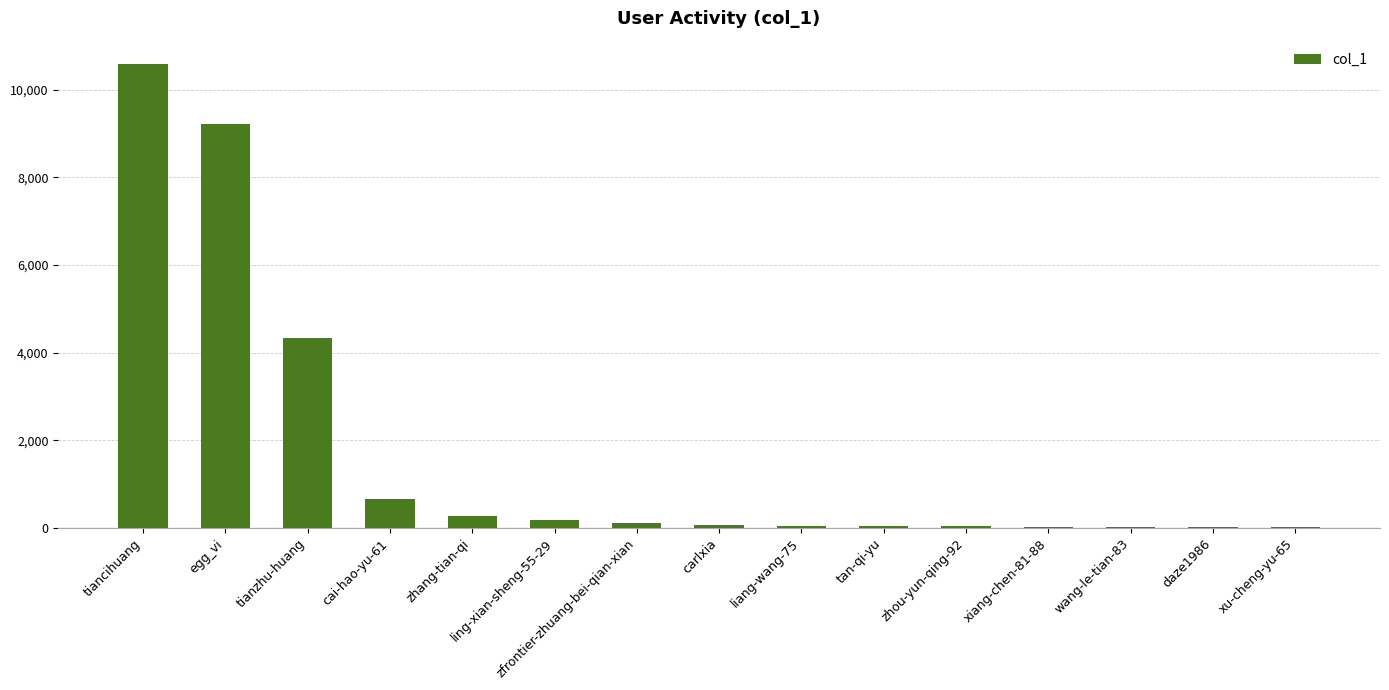

Between tiancihuang and xiang-chen-81-88, which is larger?

tiancihuang